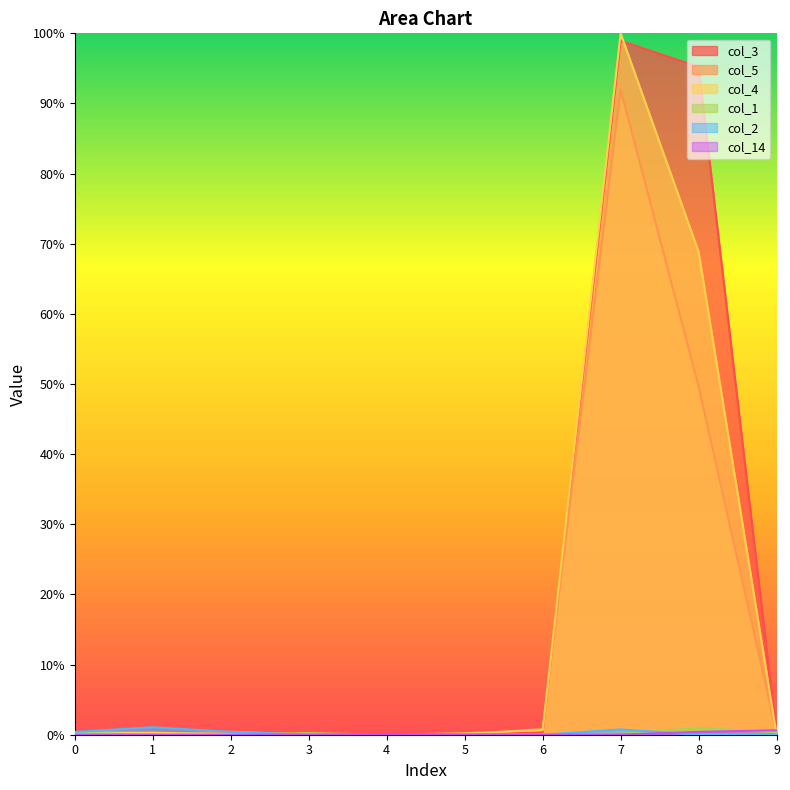

True or false: col_4 and col_1 intersect in this chart.

True